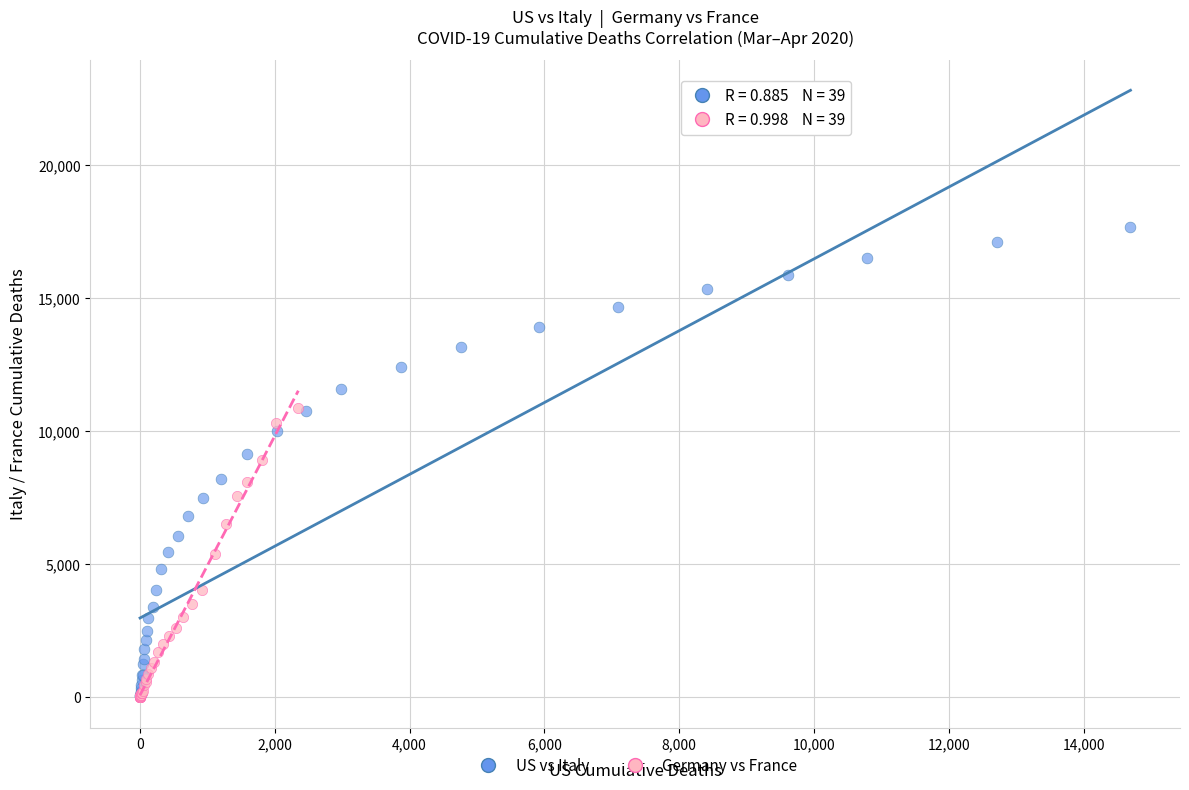

Which series has the widest spread of Y values?

US vs Italy